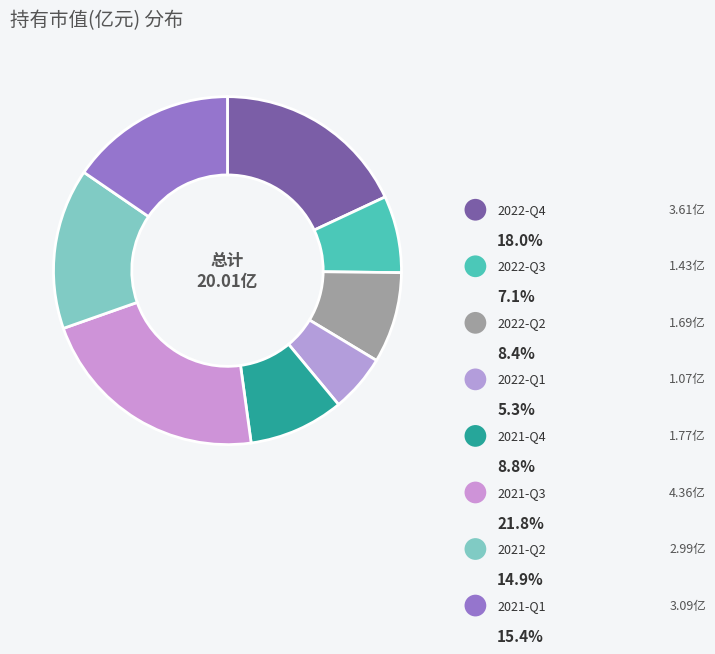

Which category has the smallest portion of the pie?

2022-Q1